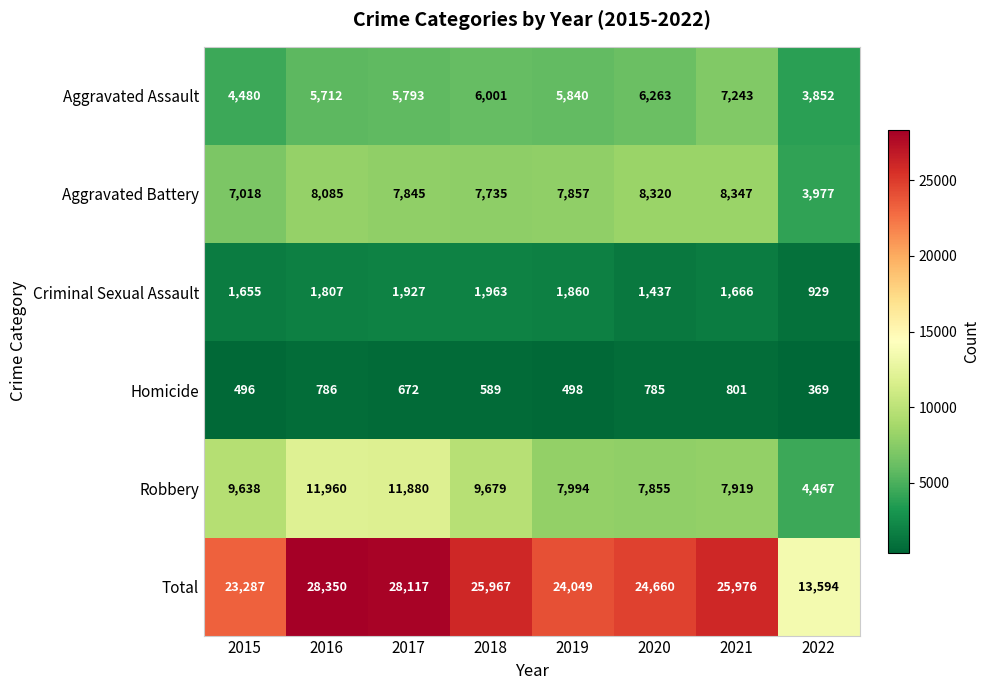

What is the sum of the Aggravated Battery values at 2022 and 2016?

12062